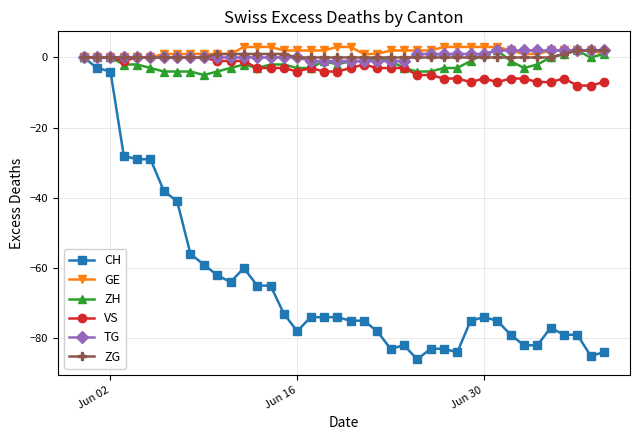

Which series has the largest range (max minus min)?

CH